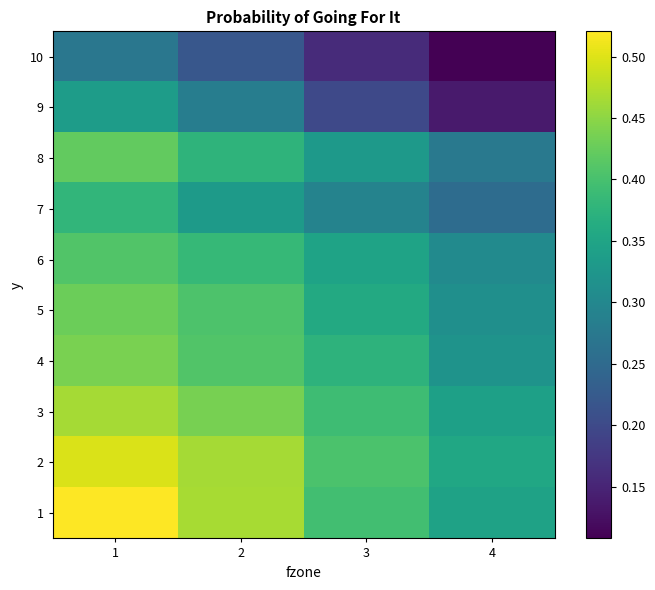

At how many categories does at least one series exceed 0?

4